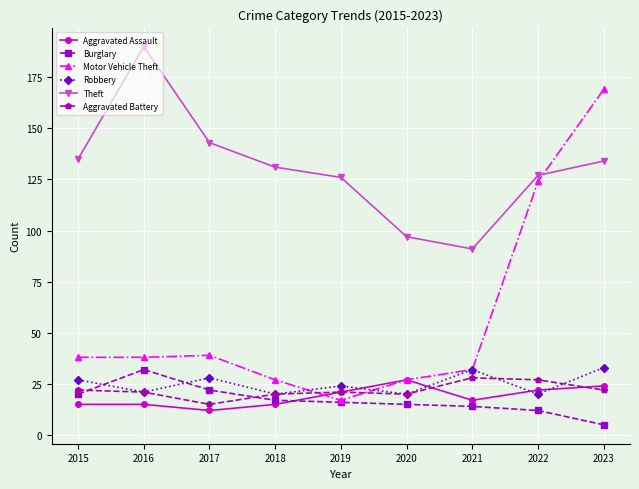

The value of Burglary at 2016 is 55. True or false?

False